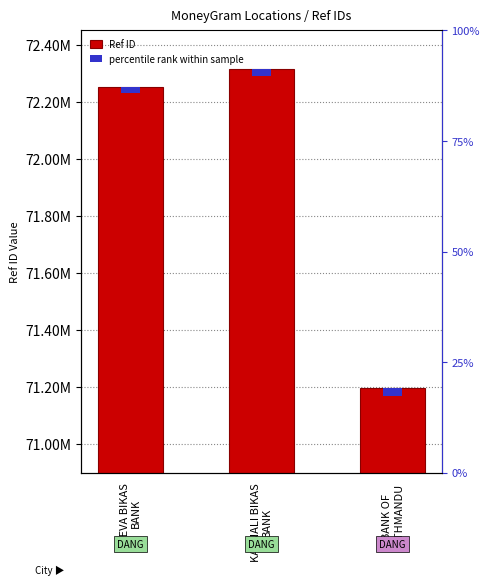

How many data points are less than 72250477?

1